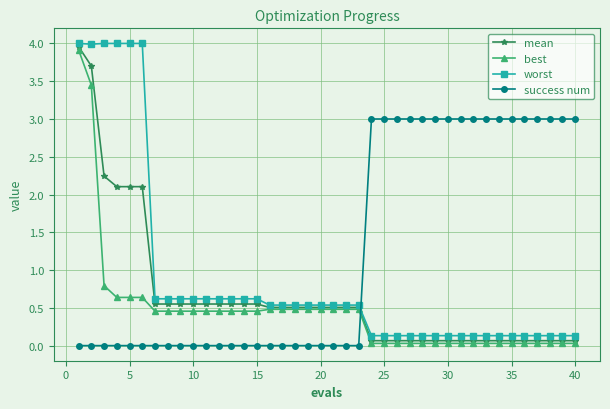

True or false: success num and worst cross at least once.

True